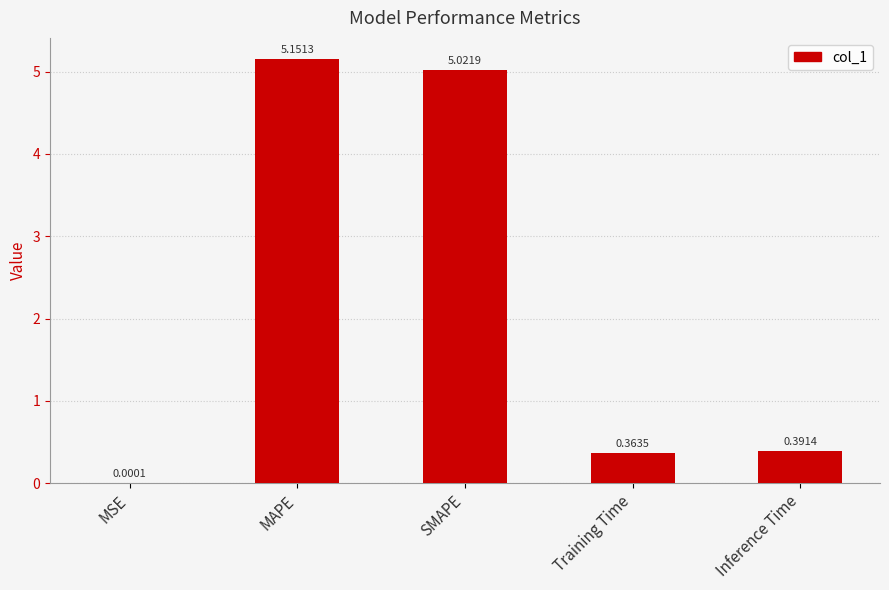

At which category does the chart reach its peak across all series?

MAPE